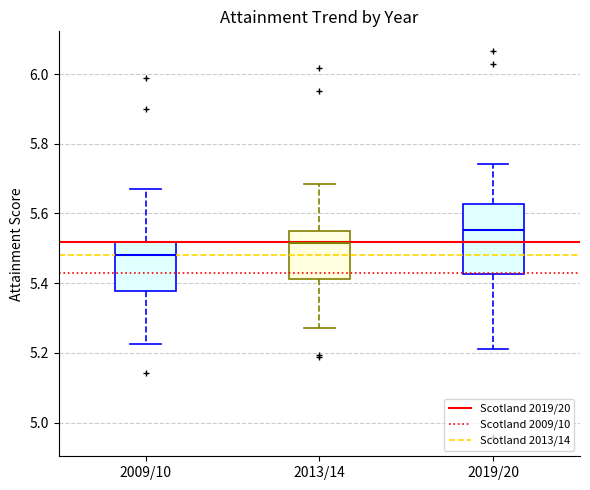

Which box's median line is the lowest?

2009/10